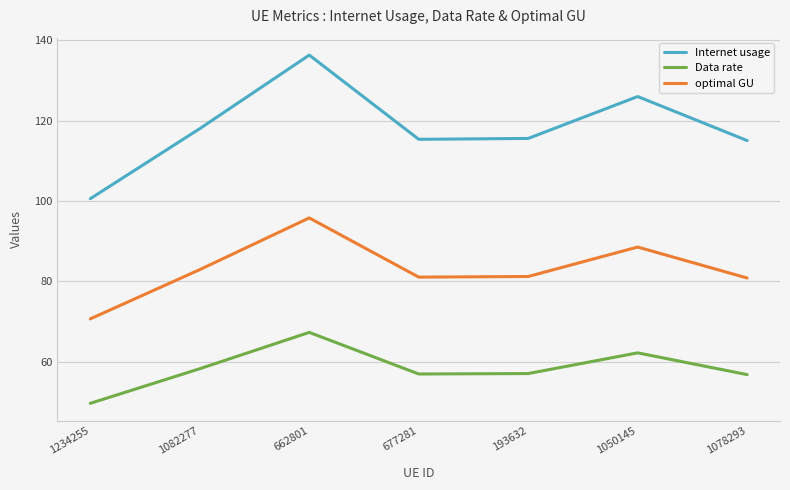

What is the lowest value of the optimal GU series?

70.7